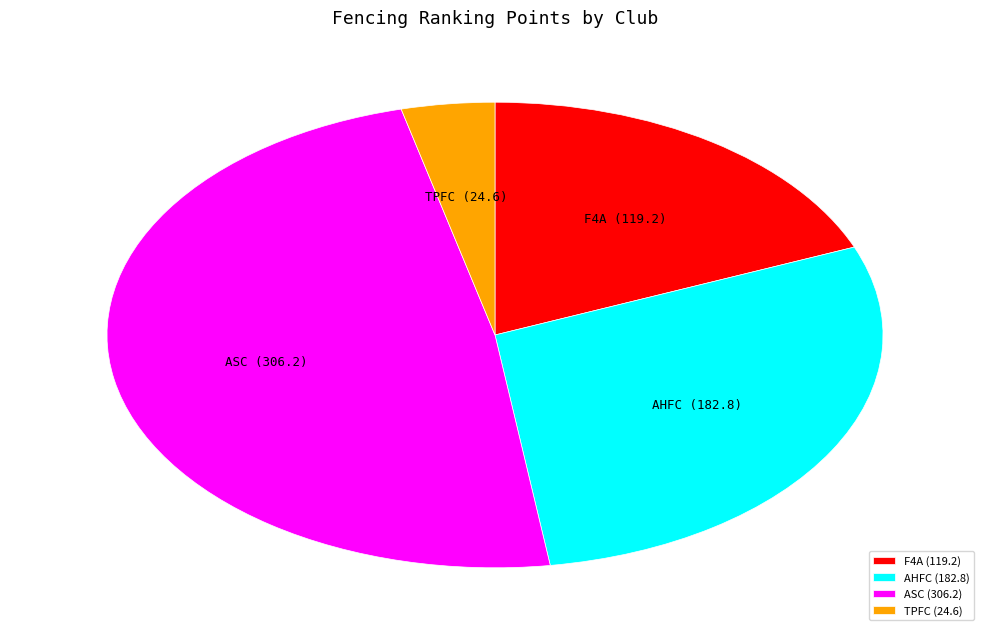

Is there any slice that represents more than half of the pie?

No